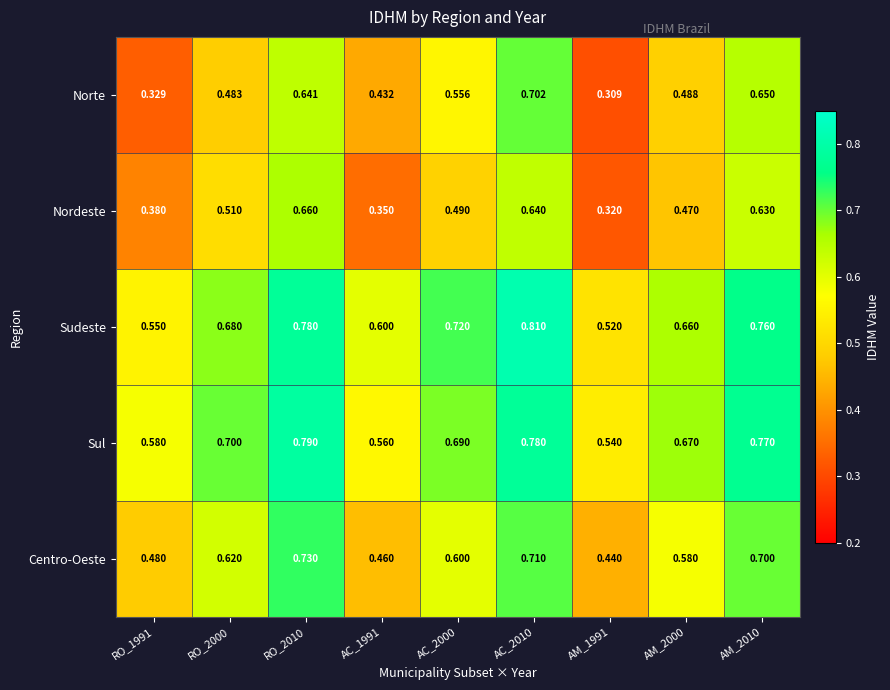

List the series in order of their peak value, lowest first.

Nordeste, Norte, Centro-Oeste, Sul, Sudeste